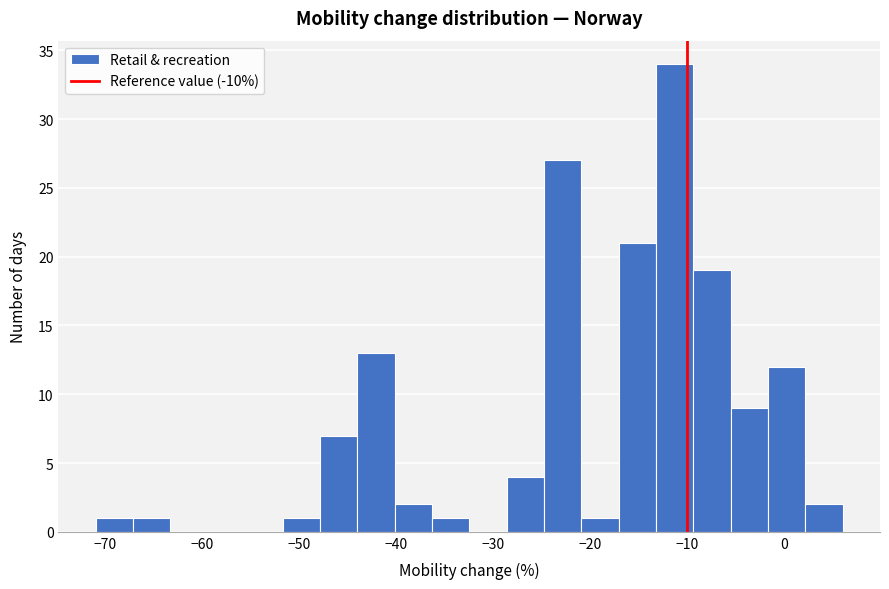

Read against the x-axis, roughly where is the centre of the tallest bar?

-11